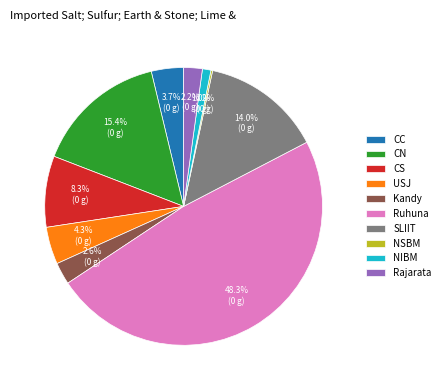

What percentage is the CS slice, to the nearest percent?

8%